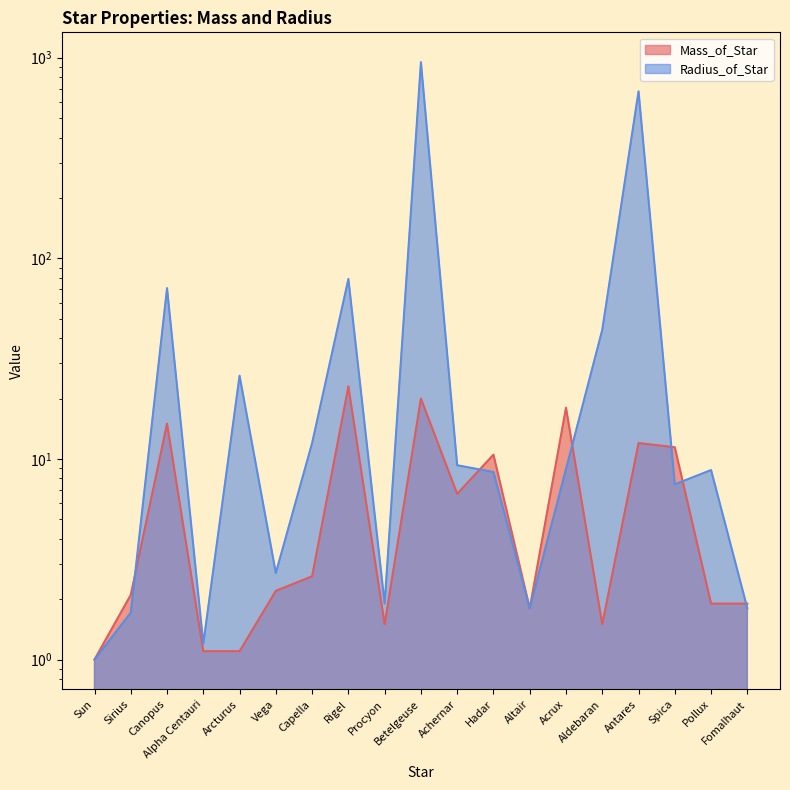

True or false: Radius_of_Star and Mass_of_Star intersect in this chart.

True